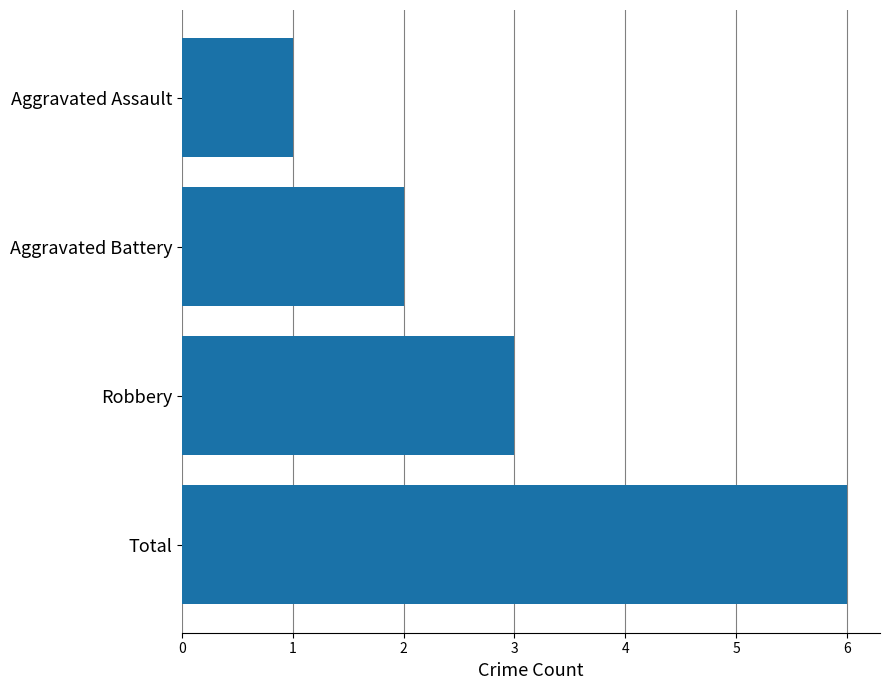

The value at Aggravated Battery is 2. True or false?

True